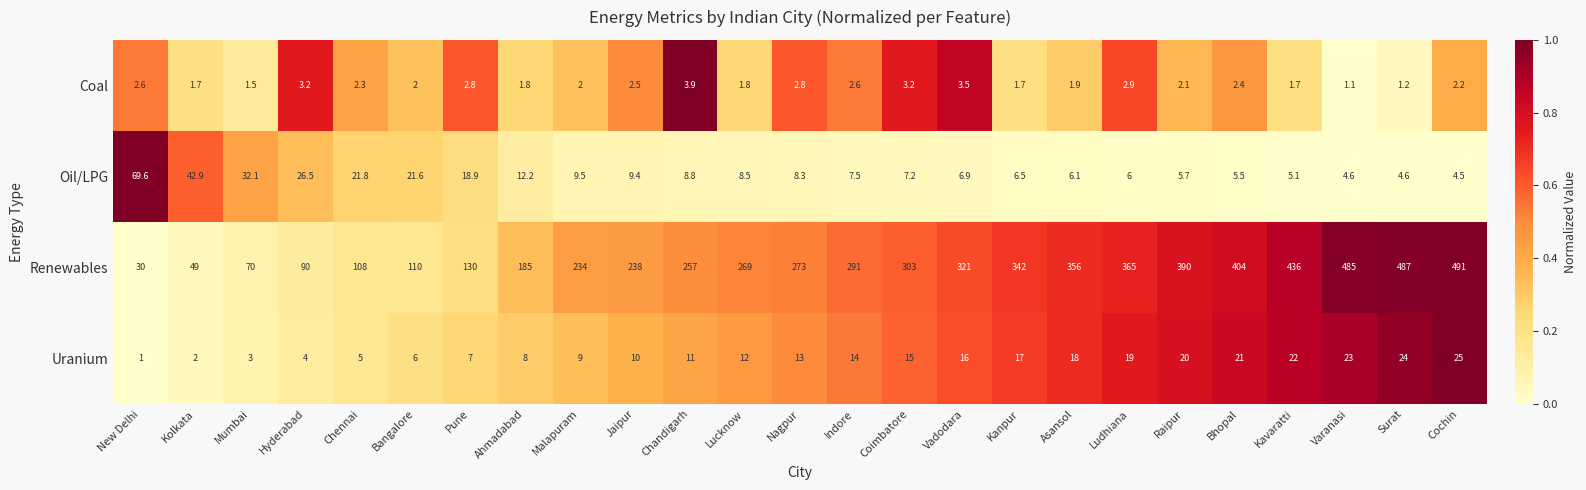

At Lucknow, list the series in order from smallest to largest.

Coal, Oil/LPG, Uranium, Renewables